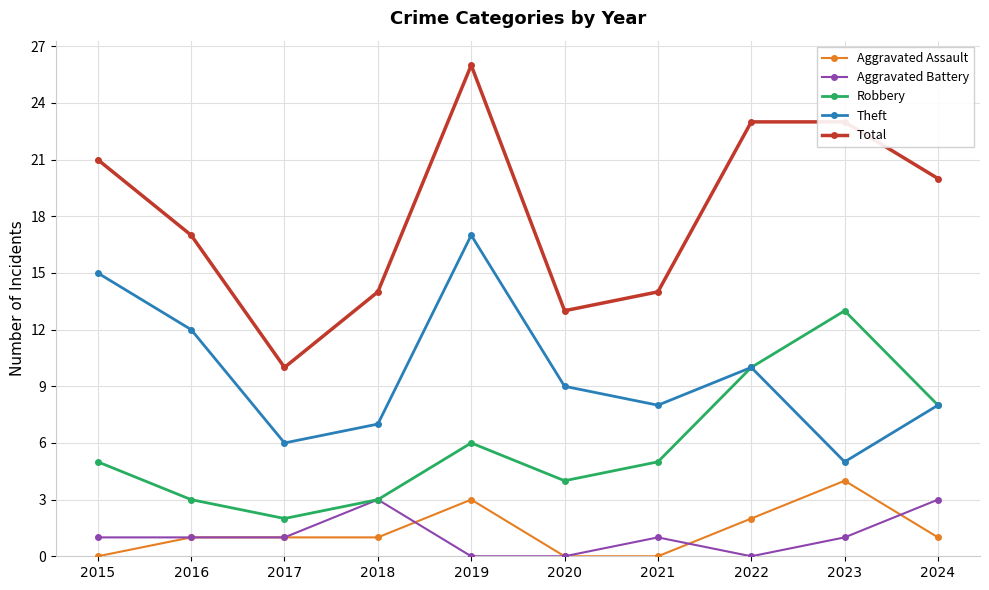

Rank the series by their maximum value, from lowest to highest.

Aggravated Battery, Aggravated Assault, Robbery, Theft, Total